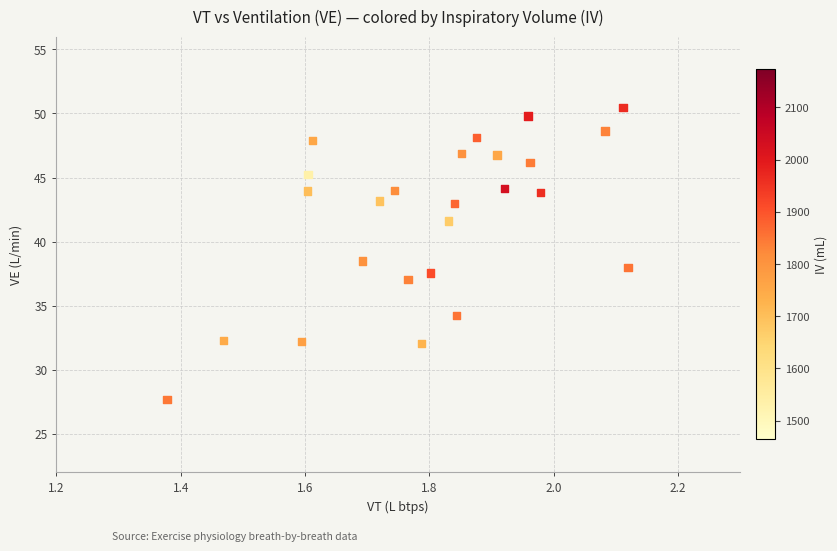

What Y value in the scatter plot is closest to 39?

38.5